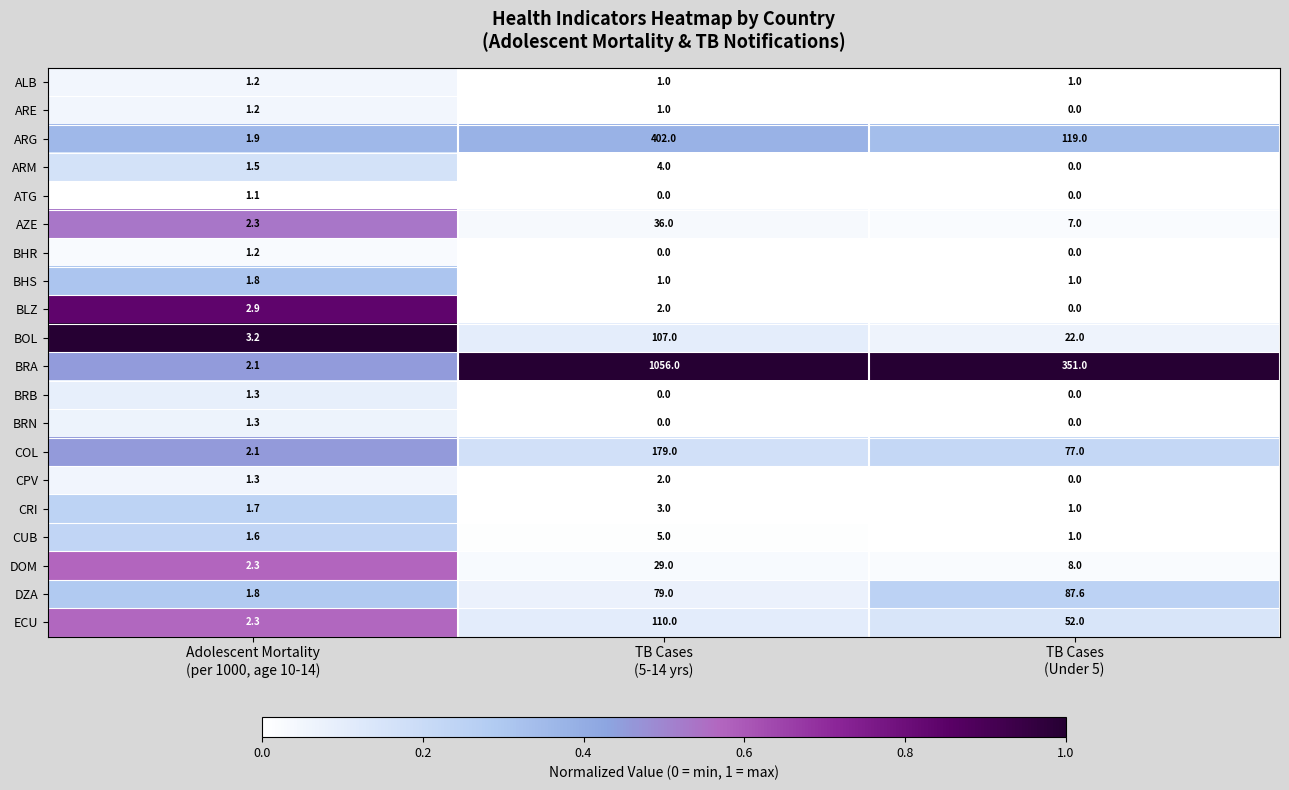

What is the average value of the ECU series?

54.8